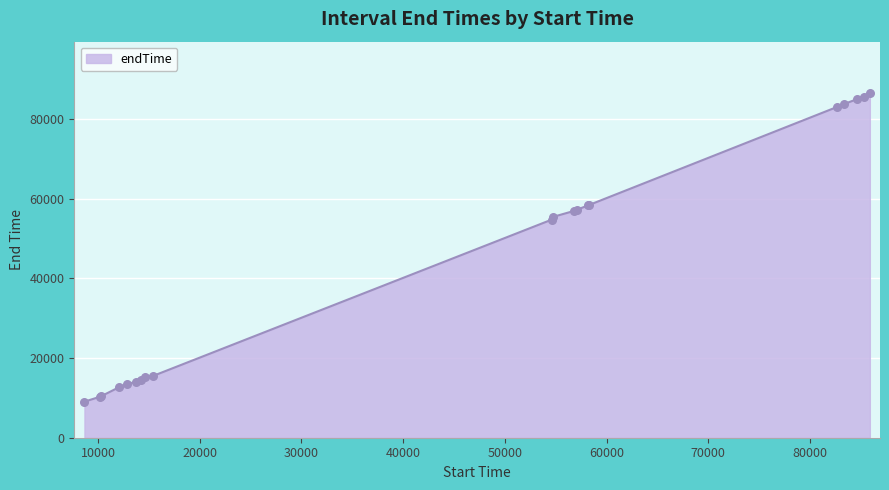

What is the minimum value shown in the chart?

9047